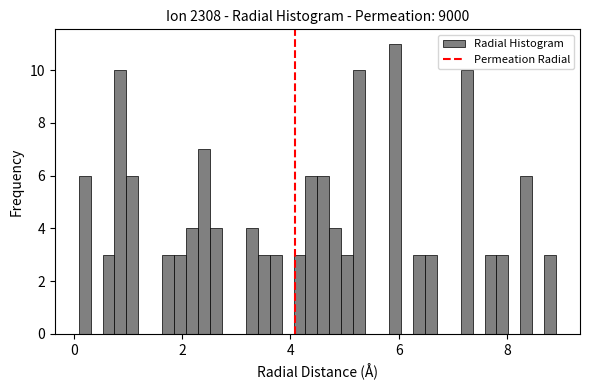

Read against the x-axis, roughly where is the centre of the tallest bar?

6.0